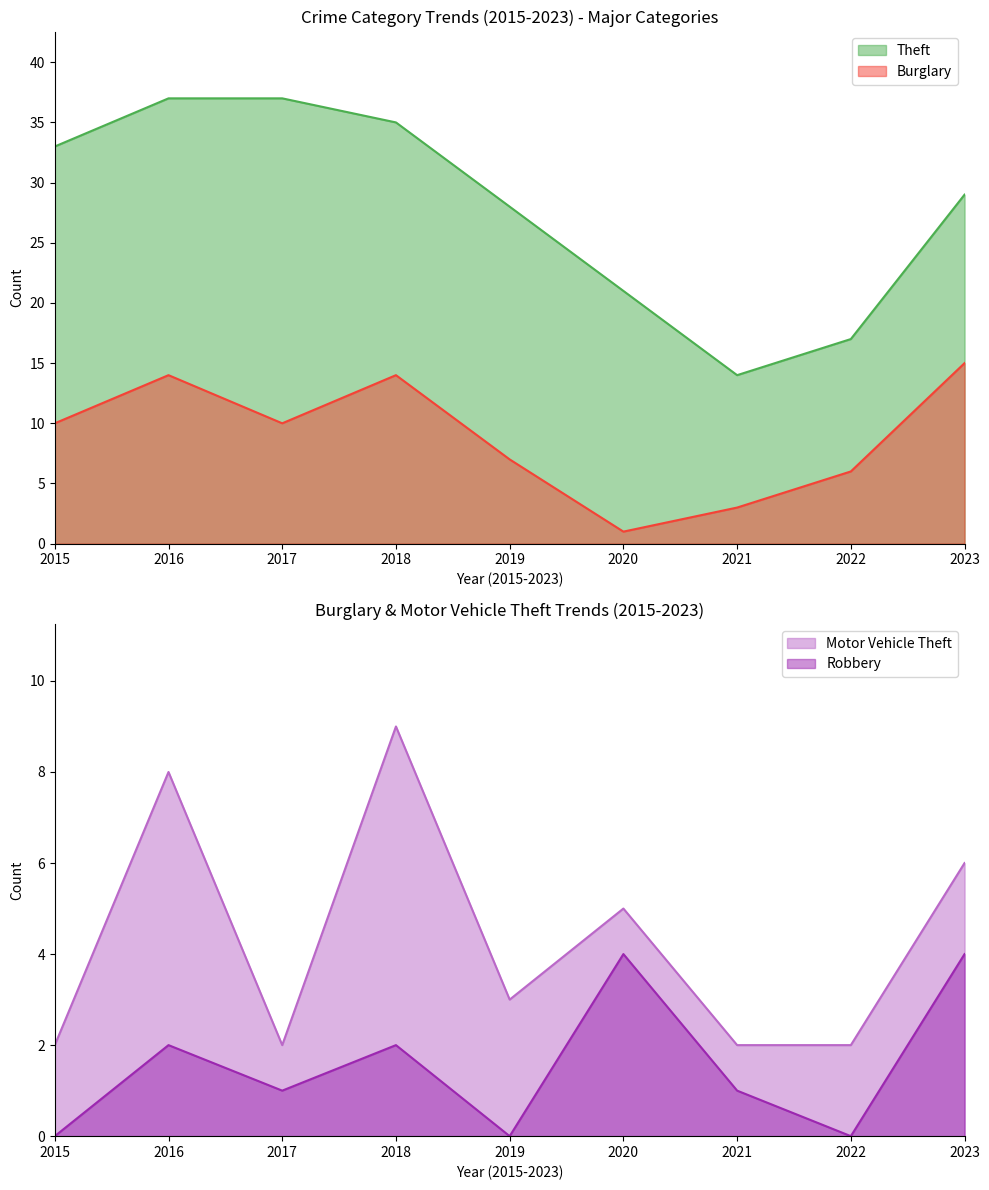

Reading left to right, extract all data points from this chart.

Theft: 2015=33	2016=37	2017=37	2018=35	2019=28	2020=21	2021=14	2022=17	2023=29
Burglary: 2015=10	2016=14	2017=10	2018=14	2019=7	2020=1	2021=3	2022=6	2023=15
Motor Vehicle Theft: 2015=2	2016=8	2017=2	2018=9	2019=3	2020=5	2021=2	2022=2	2023=6
Robbery: 2015=0	2016=2	2017=1	2018=2	2019=0	2020=4	2021=1	2022=0	2023=4